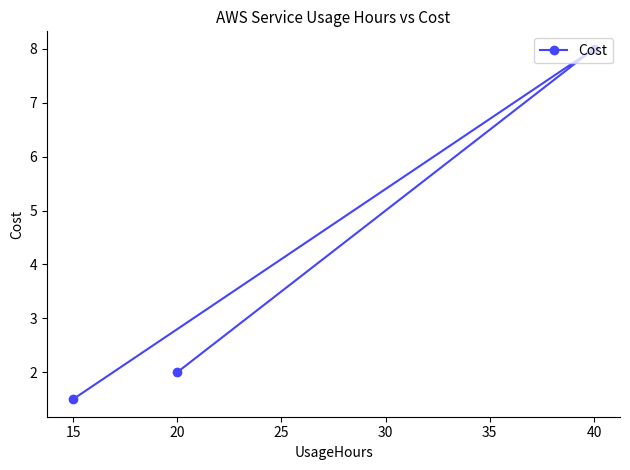

What is the difference between the values at 20 and 15?

0.5